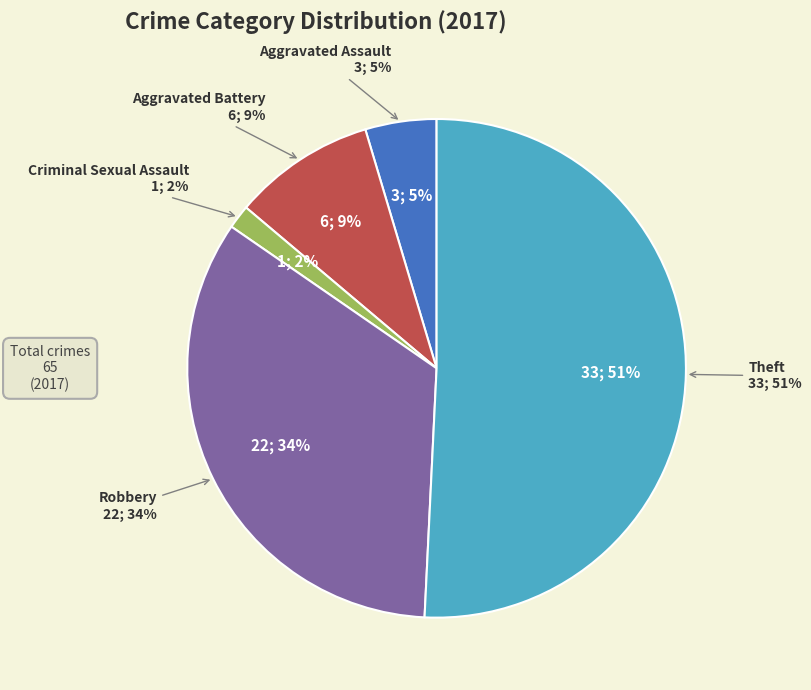

To the nearest percent, what is the difference between the largest and smallest slice percentages?

49%